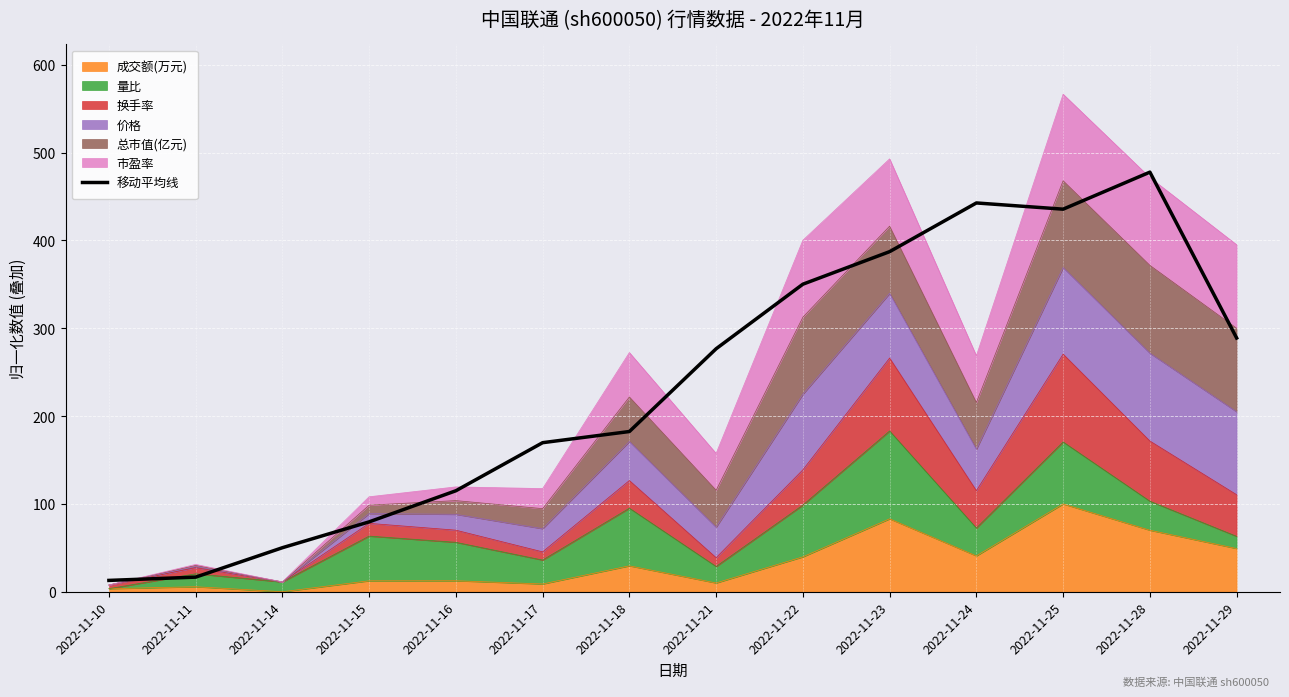

What is the average value?

234.7